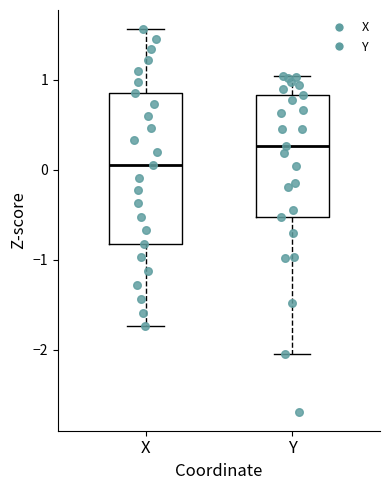

Reading left to right, read every box against the y-axis: the position of its median line, the range the box covers, and the ends of its whiskers. The values are not printed on the chart, so give them approximately, as read against the axis.

X: median 0.1, box -0.8 to 0.9, whiskers -1.7 to 1.6
Y: median 0.3, box -0.5 to 0.8, whiskers -2.0 to 1.0